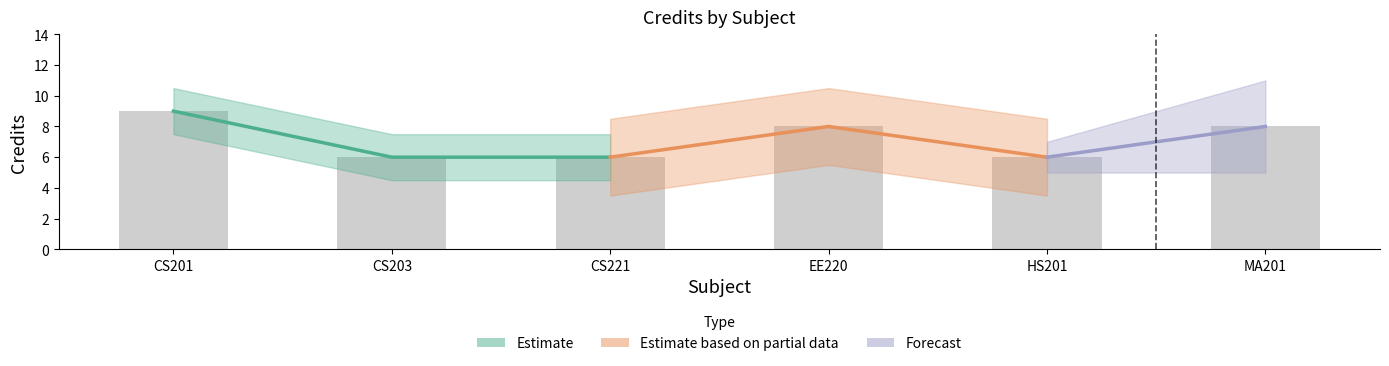

What is the sum of all values?

43